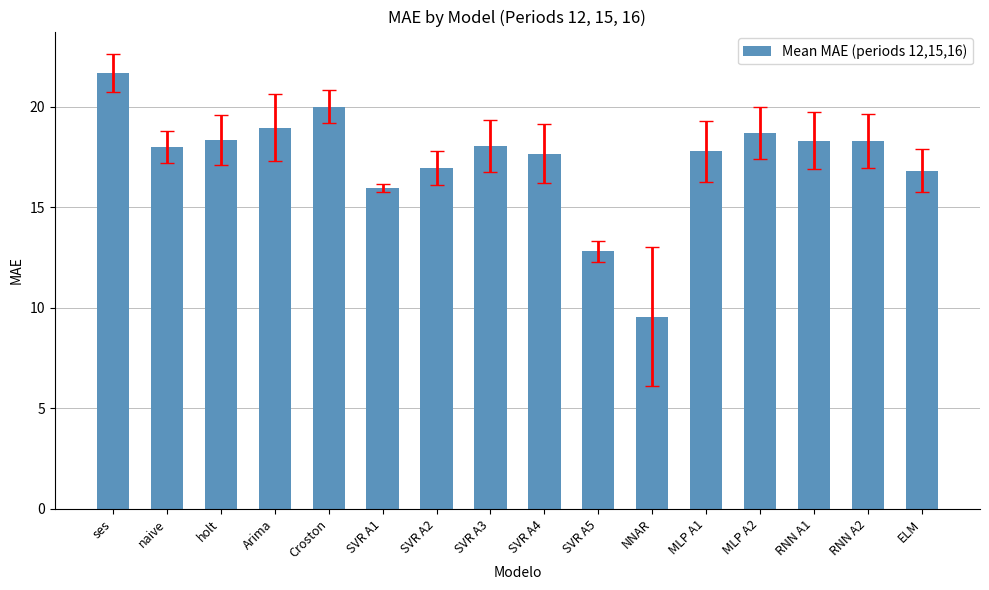

What is the sum of the values at RNN A2 and SVR A2?

35.3